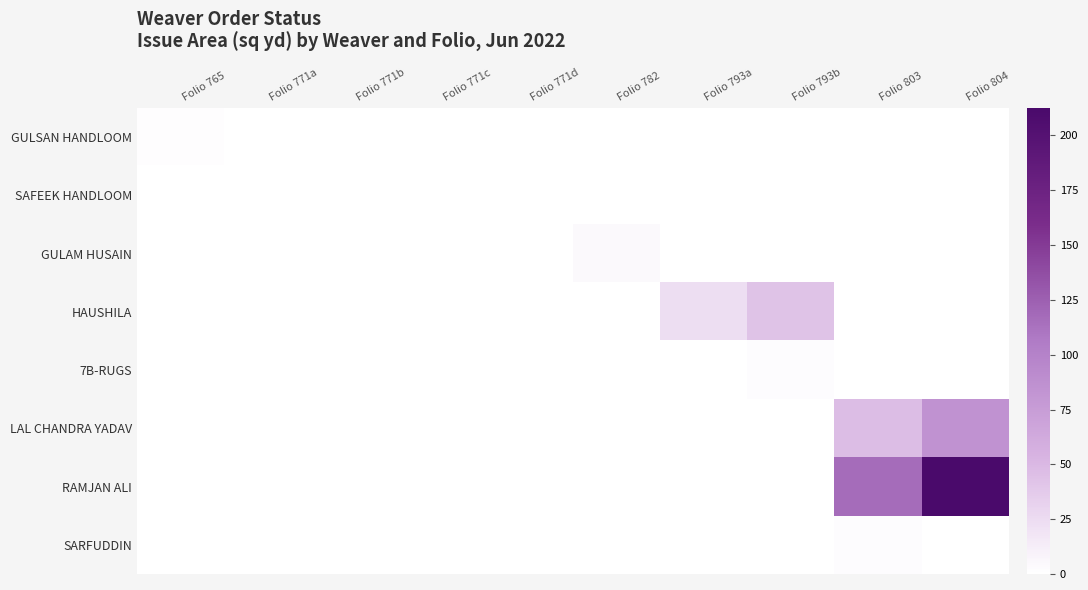

What is the difference between the highest and lowest values at Folio 771b?

0.7